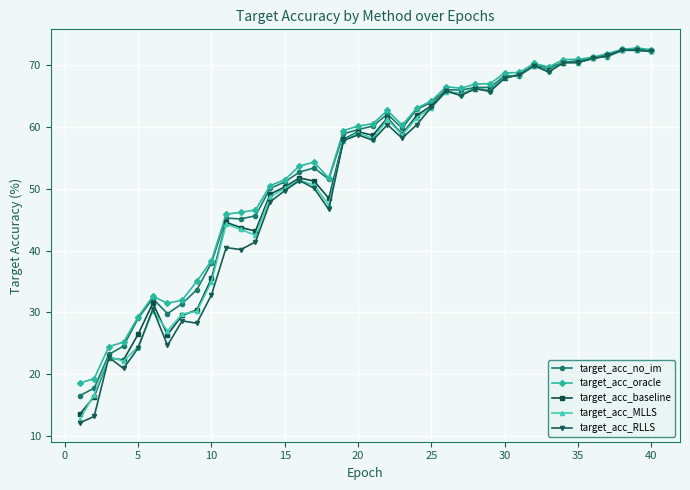

How many data points does each series have?

40